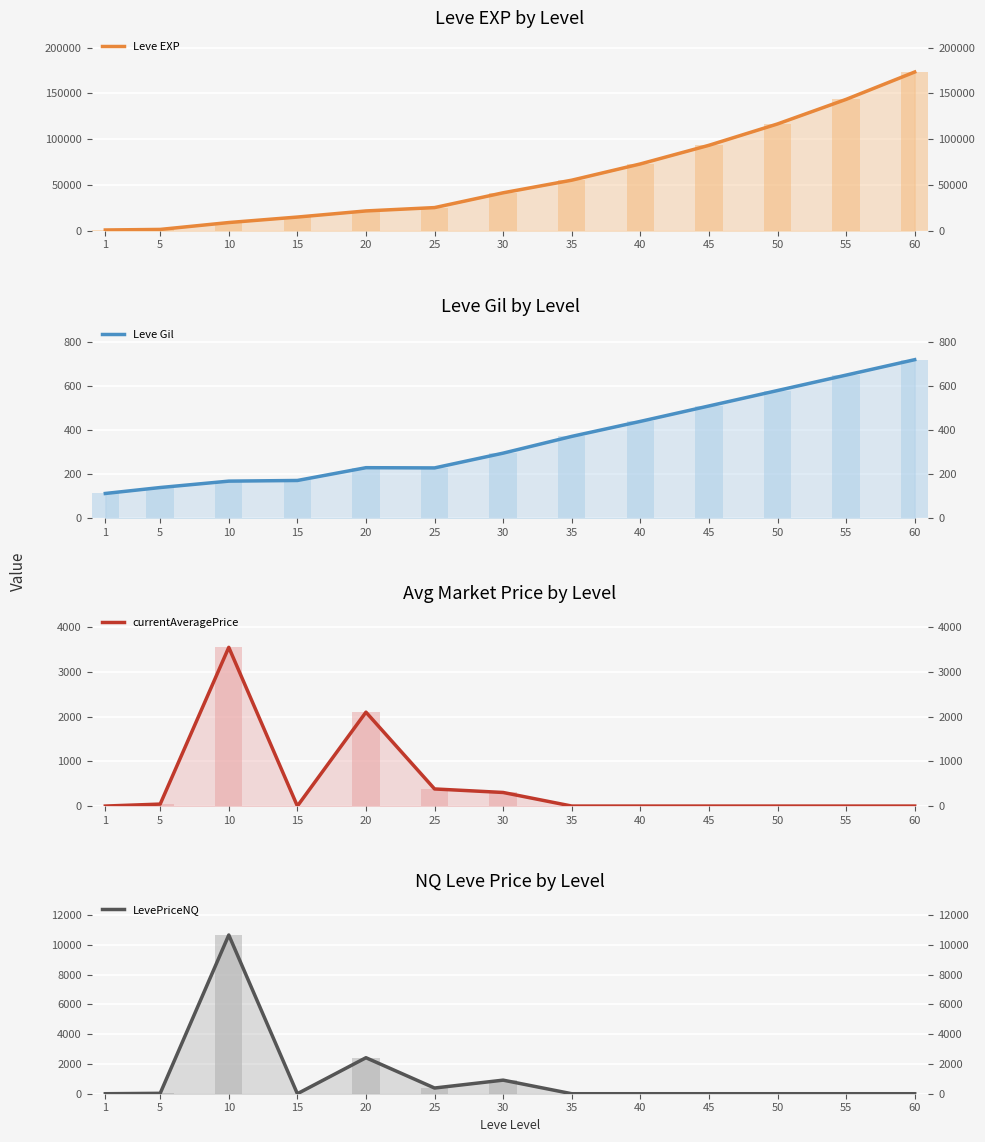

Which series has the largest range (max minus min)?

Leve EXP